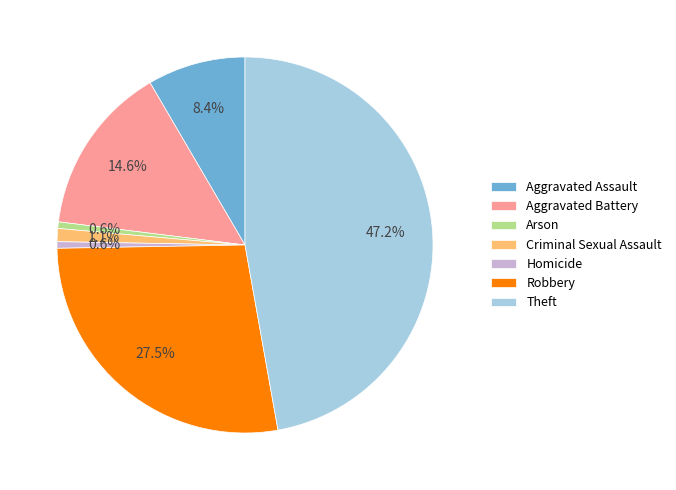

What portion of the pie excludes Homicide?

99.4%